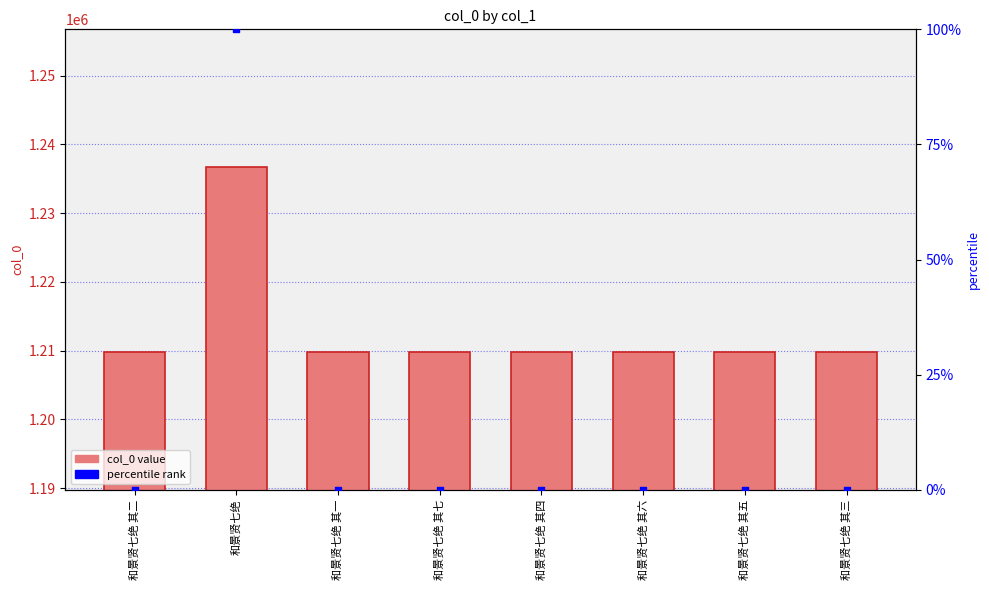

Which series has the largest total across all categories?

col_0